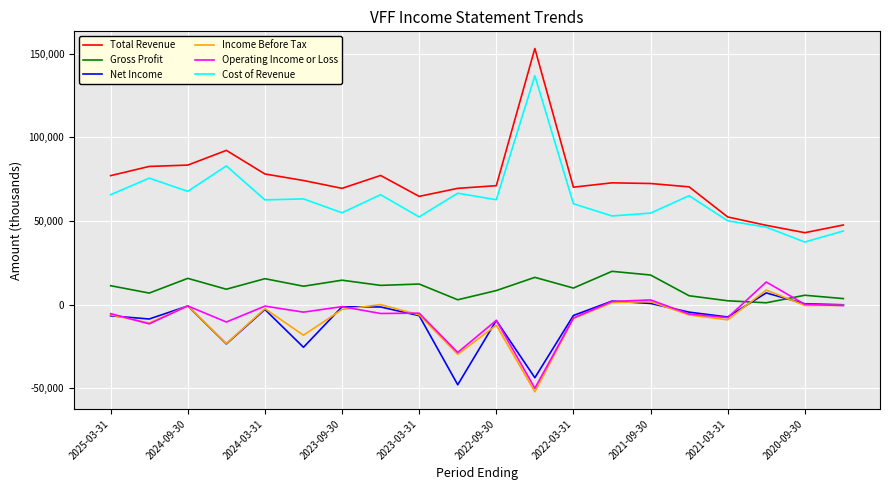

What is the minimum value for Net Income?

-47900